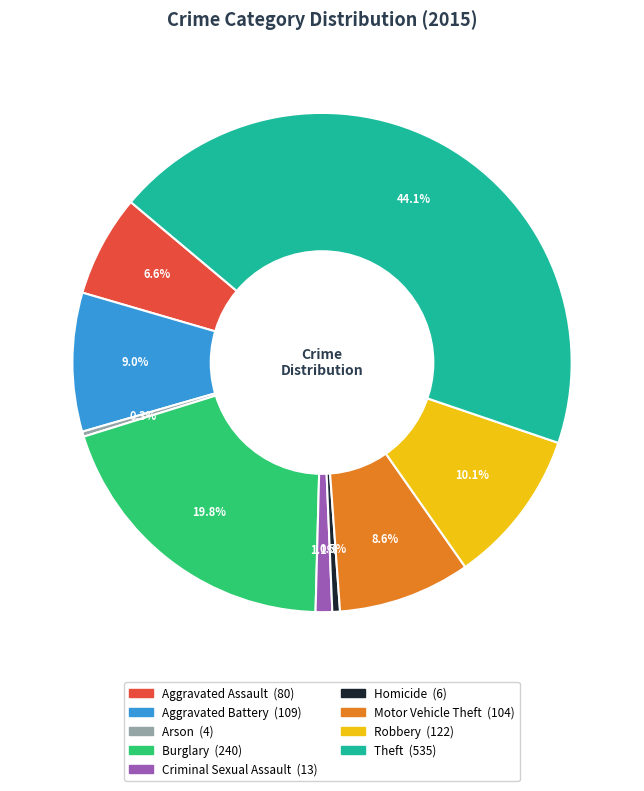

Does Burglary account for over 50% of the chart?

No